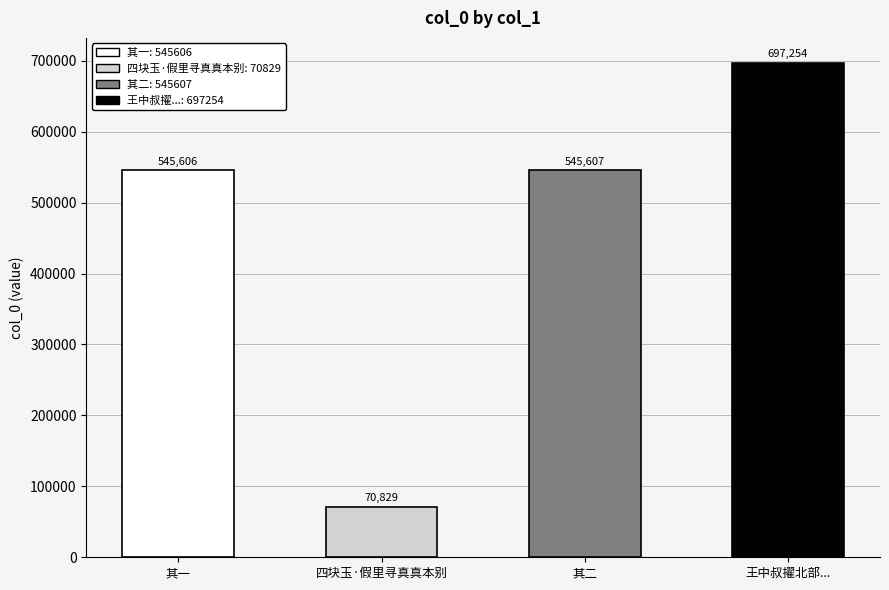

Are the bars horizontal?

No